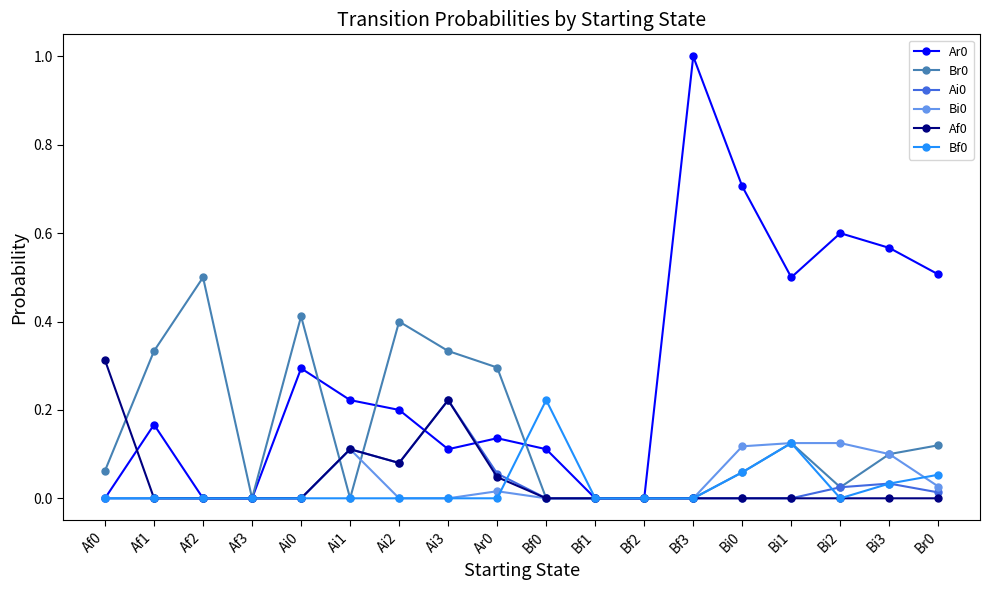

Is this an area chart (filled region under the line)?

No